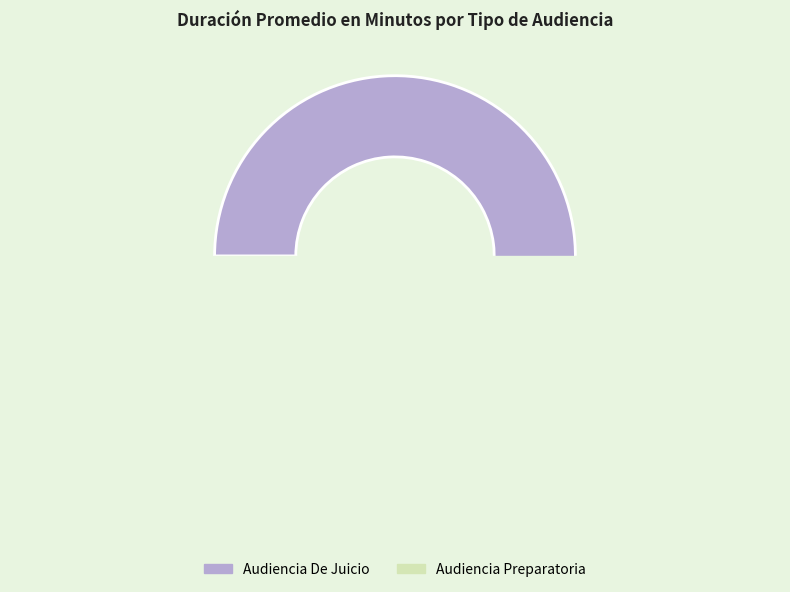

Is it true that Audiencia De Juicio is 96% of the pie?

True